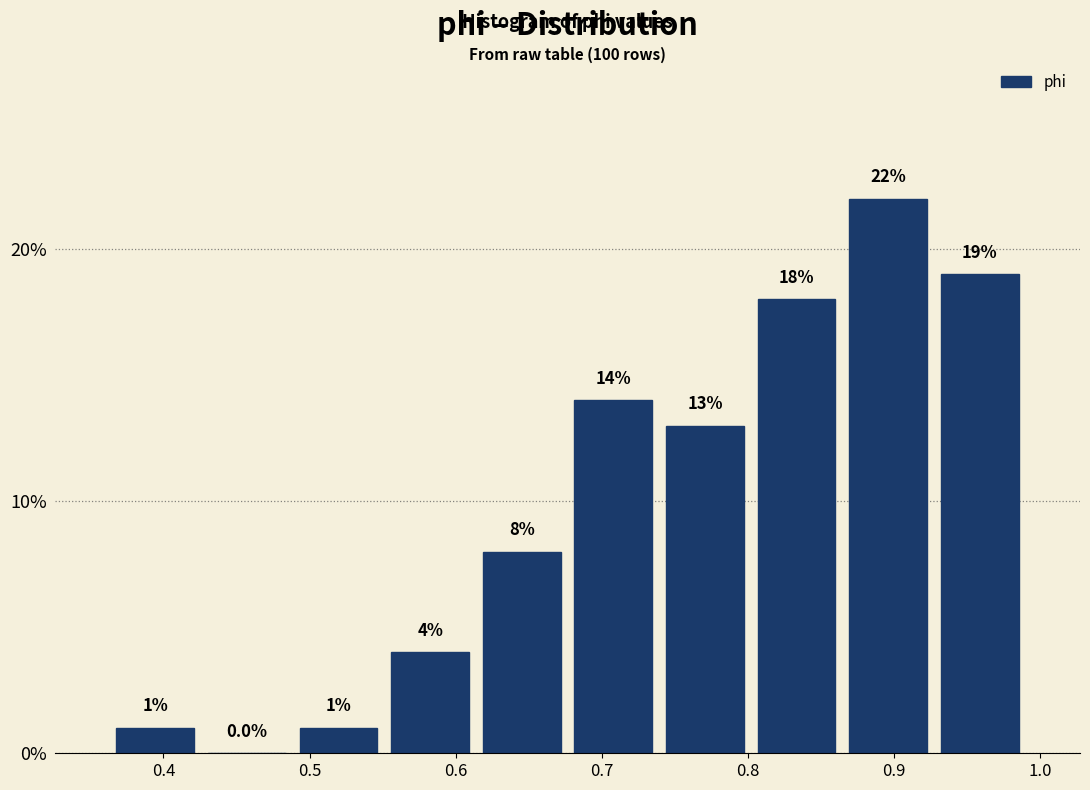

What is the height of the bar covering 0.61 to 0.68 on the x-axis? The bar edges are not printed on the chart, so give them approximately, as read against the axis.

8.0